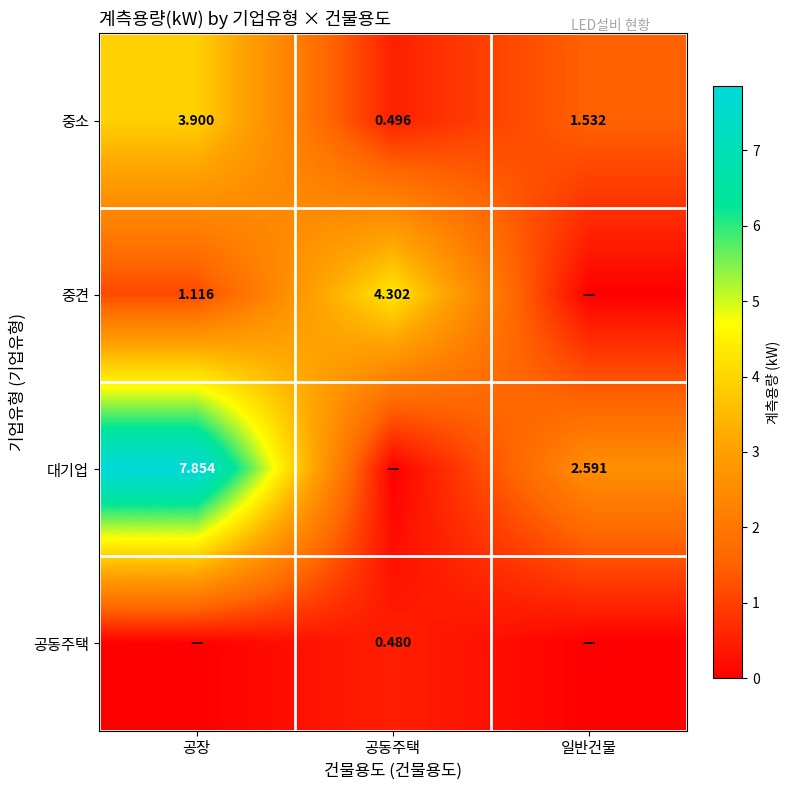

Is the value of 중소 at 공장 greater than the value of 중견 at 공장?

Yes